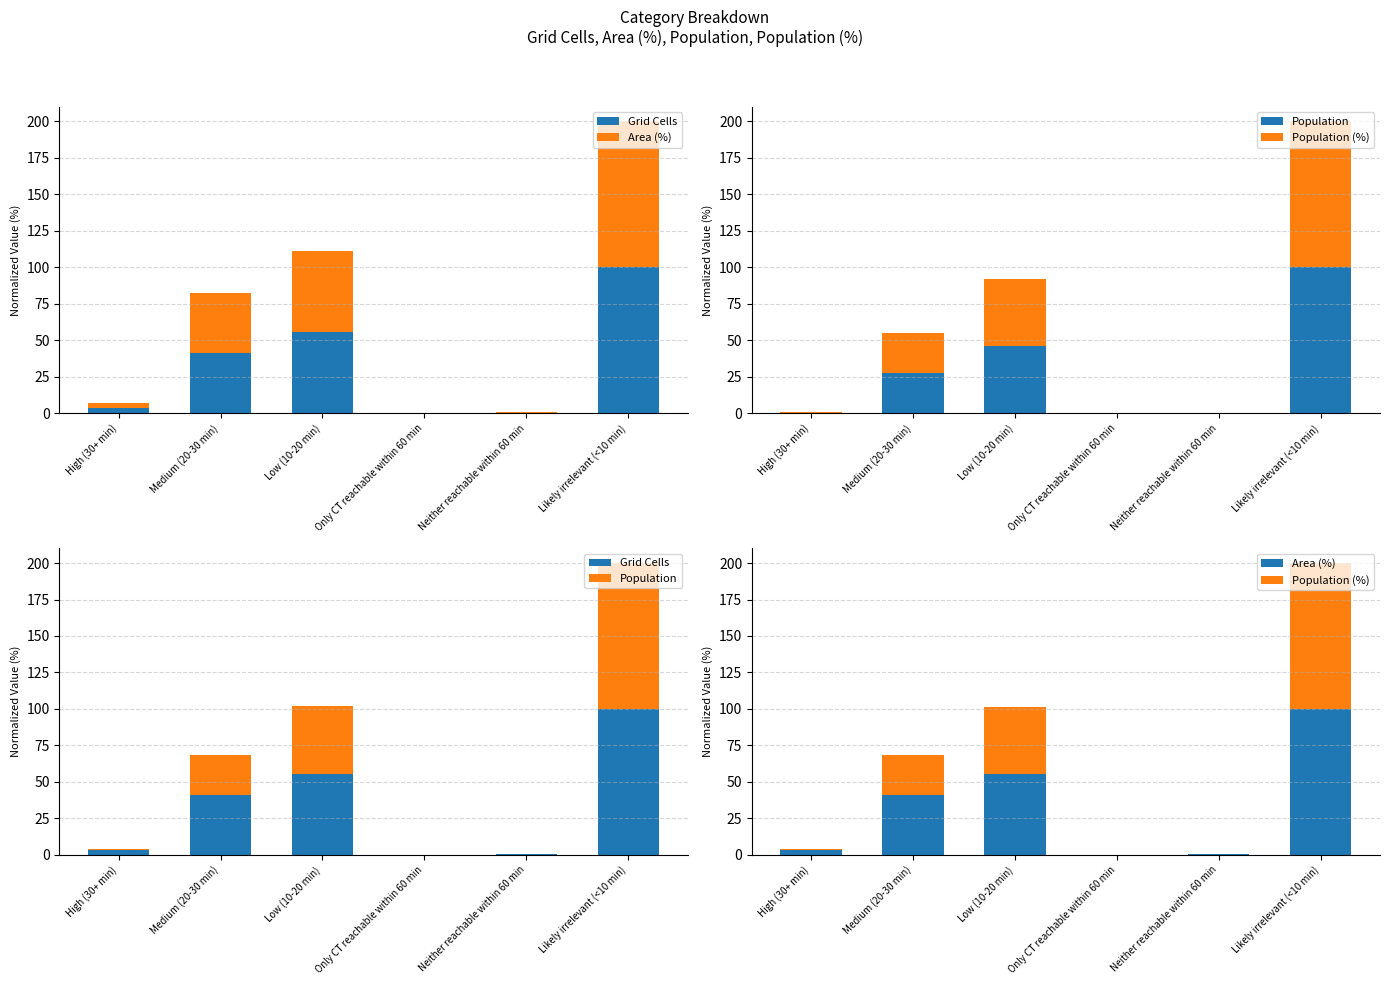

Rank the categories by Area (%) value from lowest to highest.

Only CT reachable within 60 min, Neither reachable within 60 min, High (30+ min), Medium (20-30 min), Low (10-20 min), Likely irrelevant (<10 min)